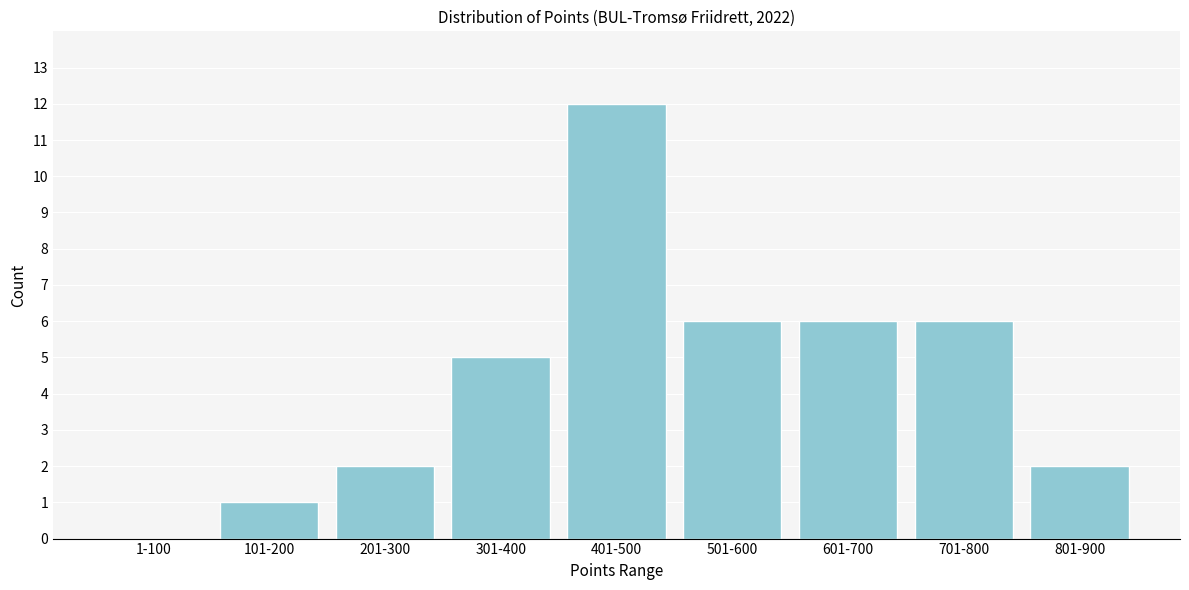

Reading left to right, transcribe all the data shown in this chart.

1-100=0	101-200=1	201-300=2	301-400=5	401-500=12	501-600=6	601-700=6	701-800=6	801-900=2